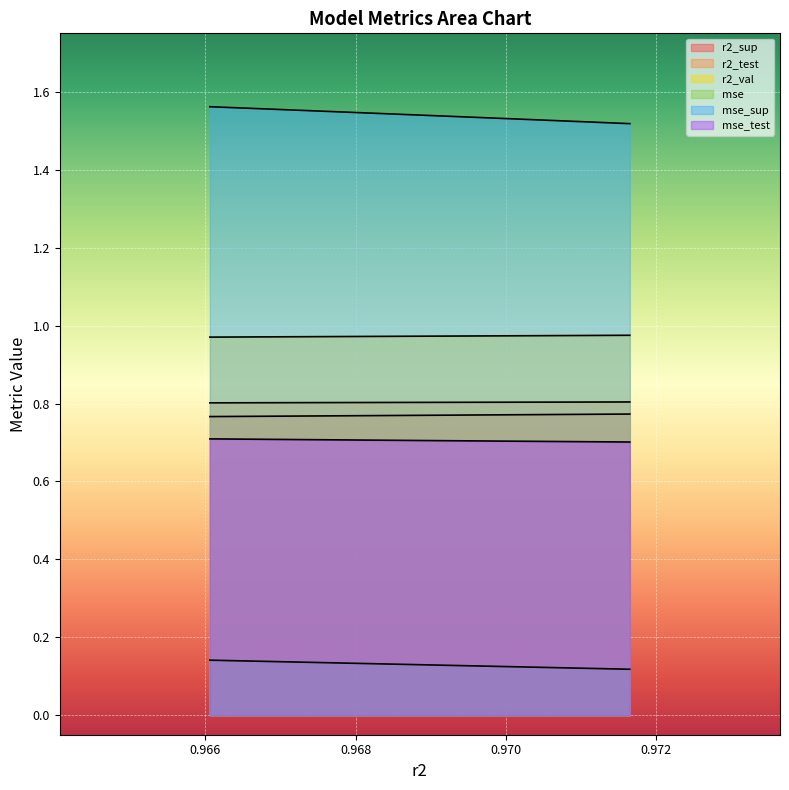

Count the r2_val values in the range 0 to 1.

10